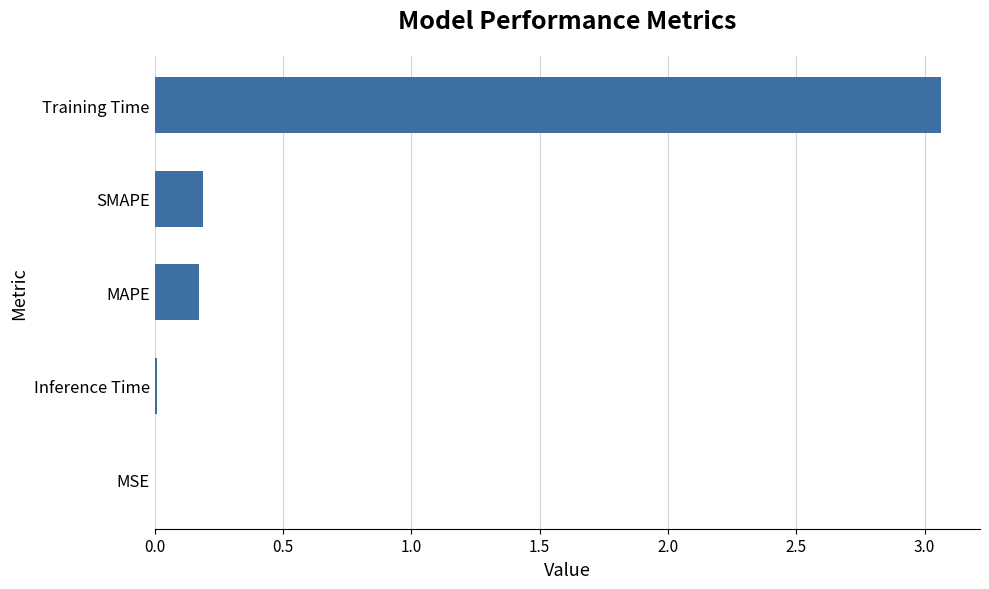

The chart shows a value of 0.0 at Inference Time. True or false?

True